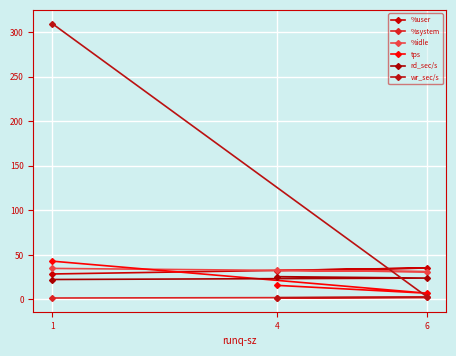

What are all the series names shown in the legend?

%user, %system, %idle, tps, rd_sec/s, wr_sec/s